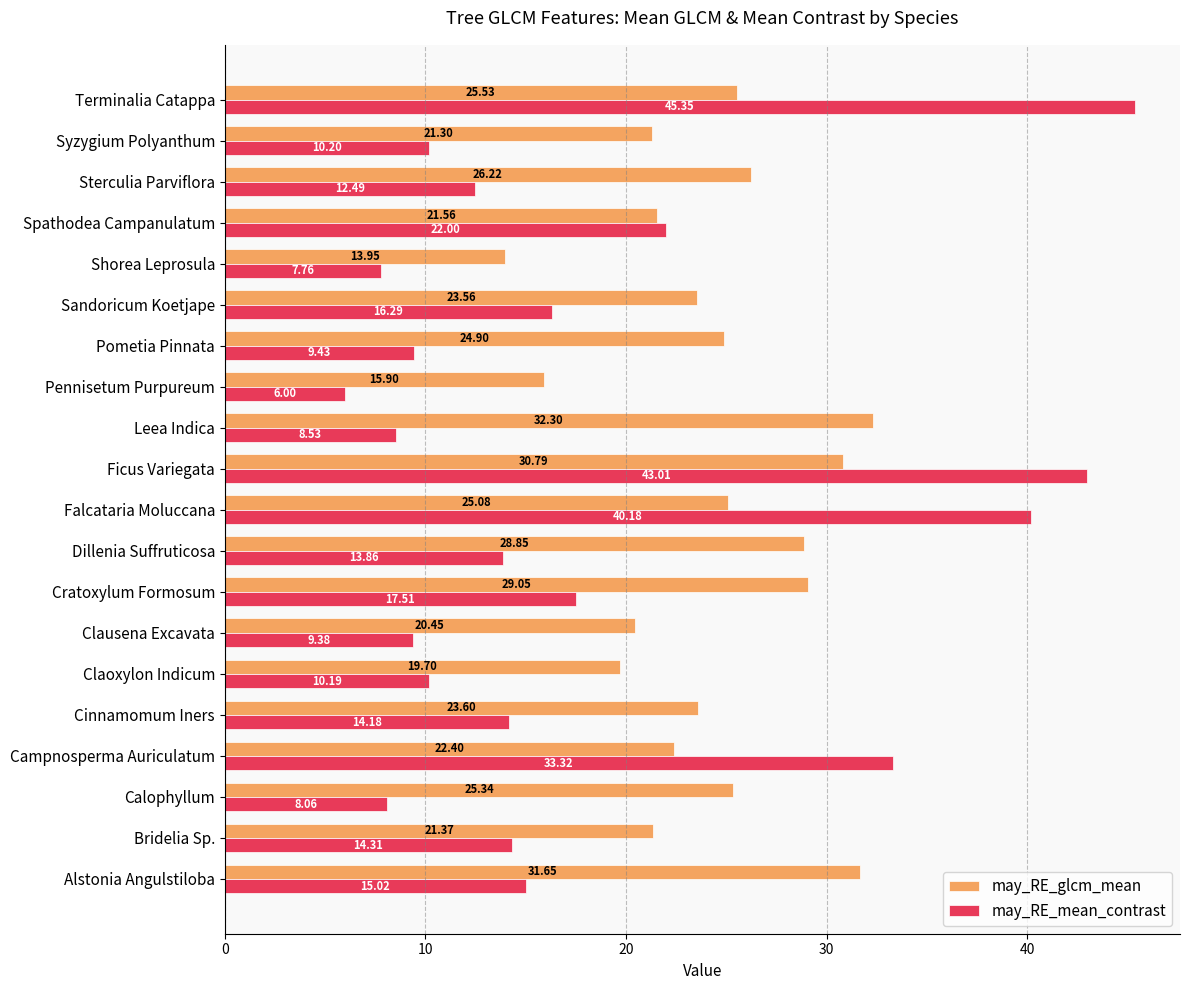

At which label does may_RE_glcm_mean reach its peak?

Leea Indica